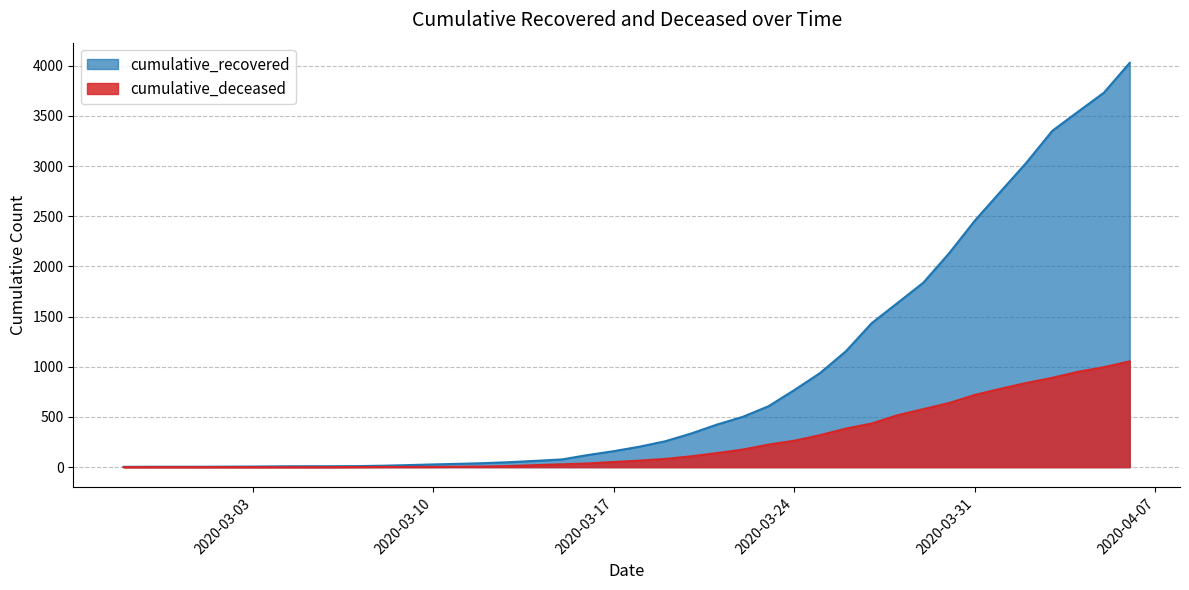

Rank the series at 2020-03-10 from highest to lowest value.

cumulative_recovered, cumulative_deceased